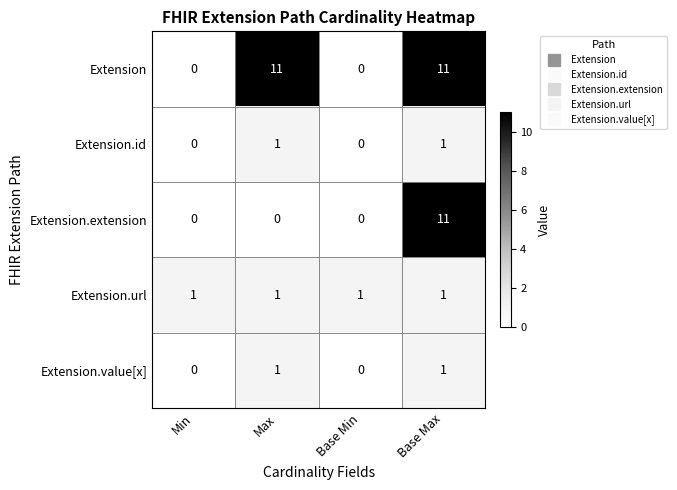

What is the spread (max minus min) of values at Max?

11